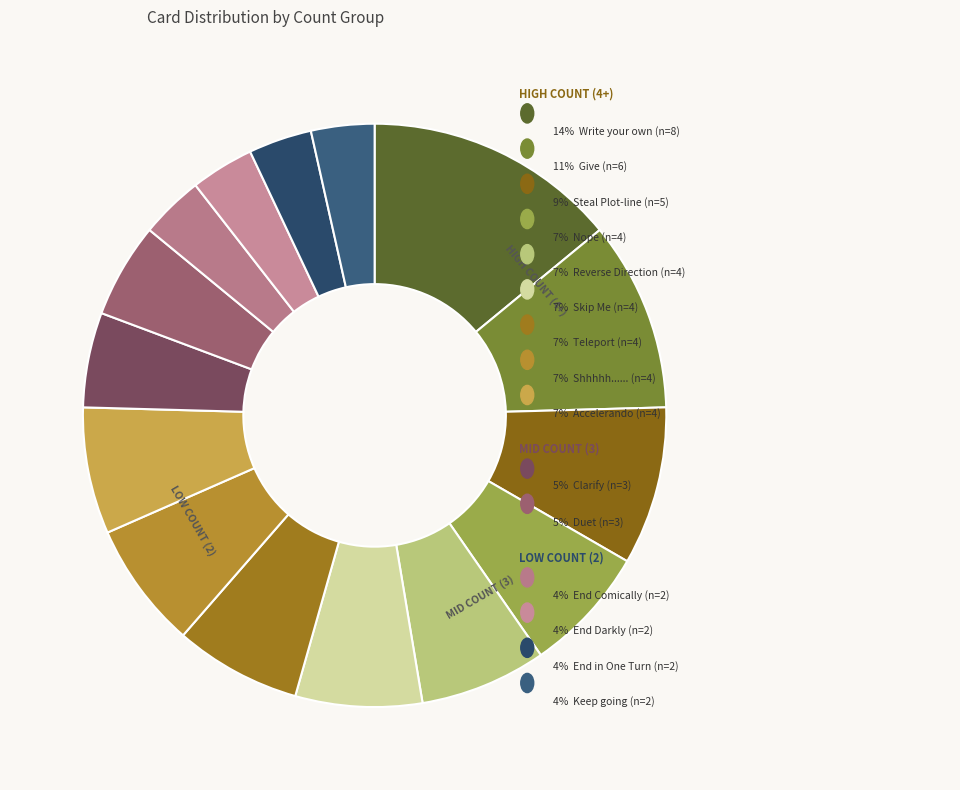

Count the number of slices in the pie.

15